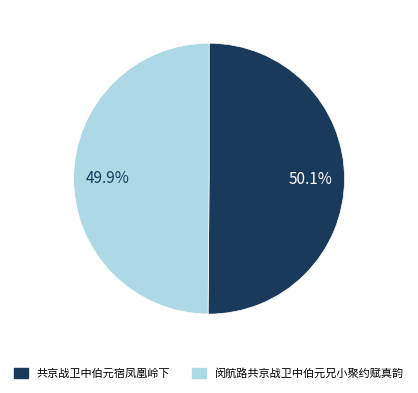

How many segments does this pie chart have?

2